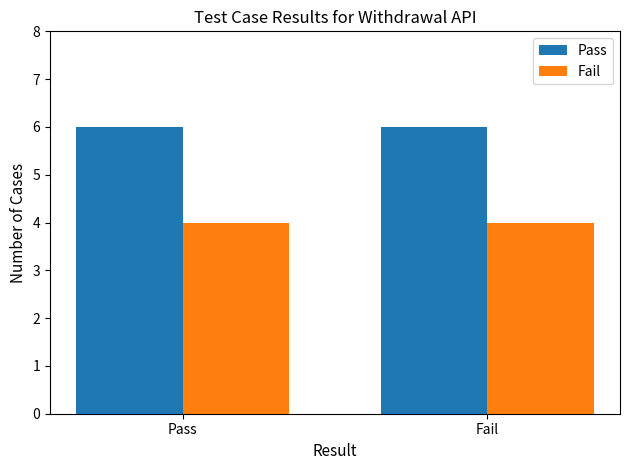

The value of Fail at Fail is 4. True or false?

True